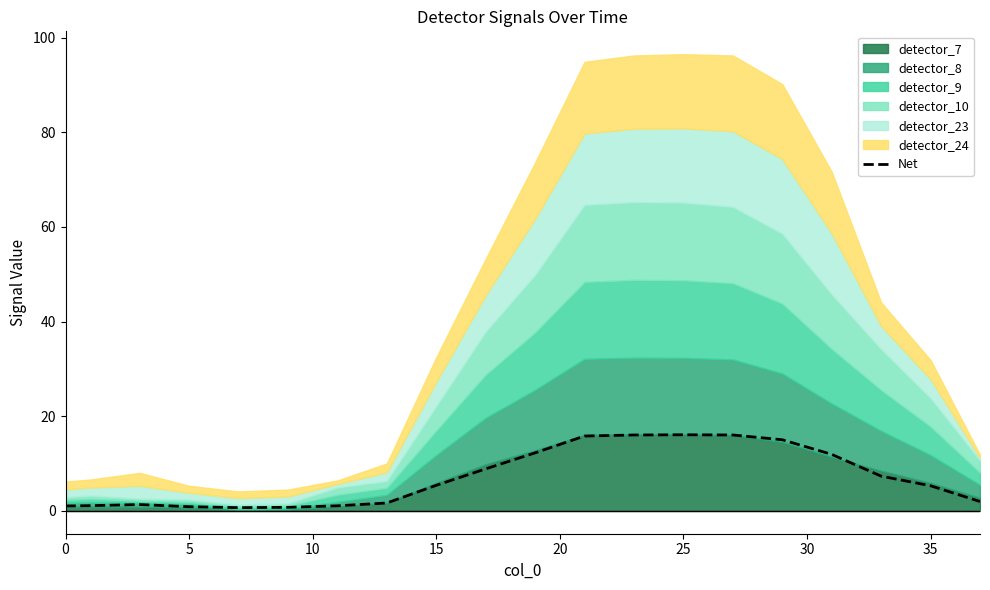

True or false: Net has a value of 16.1 at 25.

True